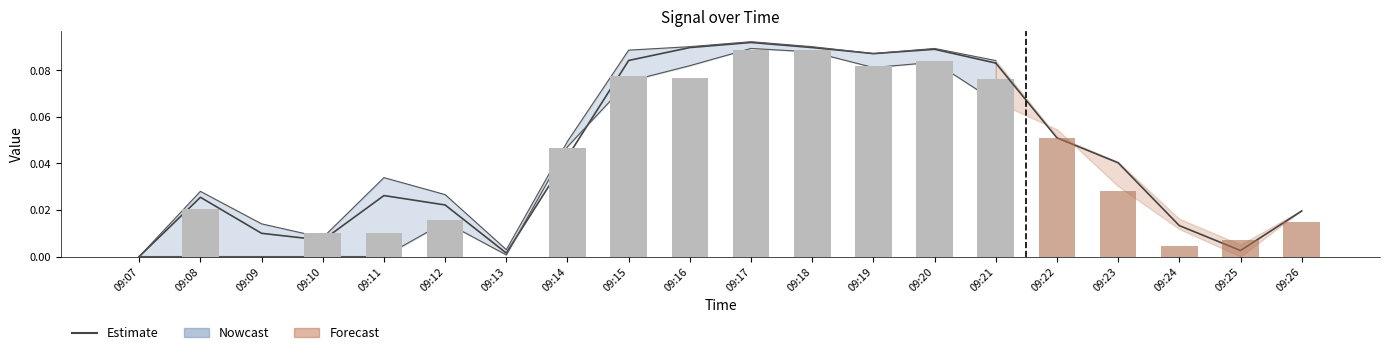

What is the value of the 11th bar from the left?

0.1